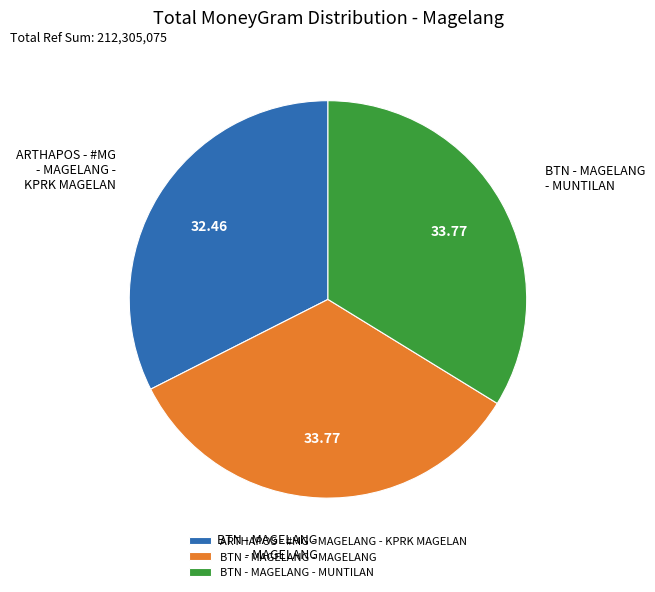

The BTN - MAGELANG - MUNTILAN slice represents 45% of the pie. True or false?

False